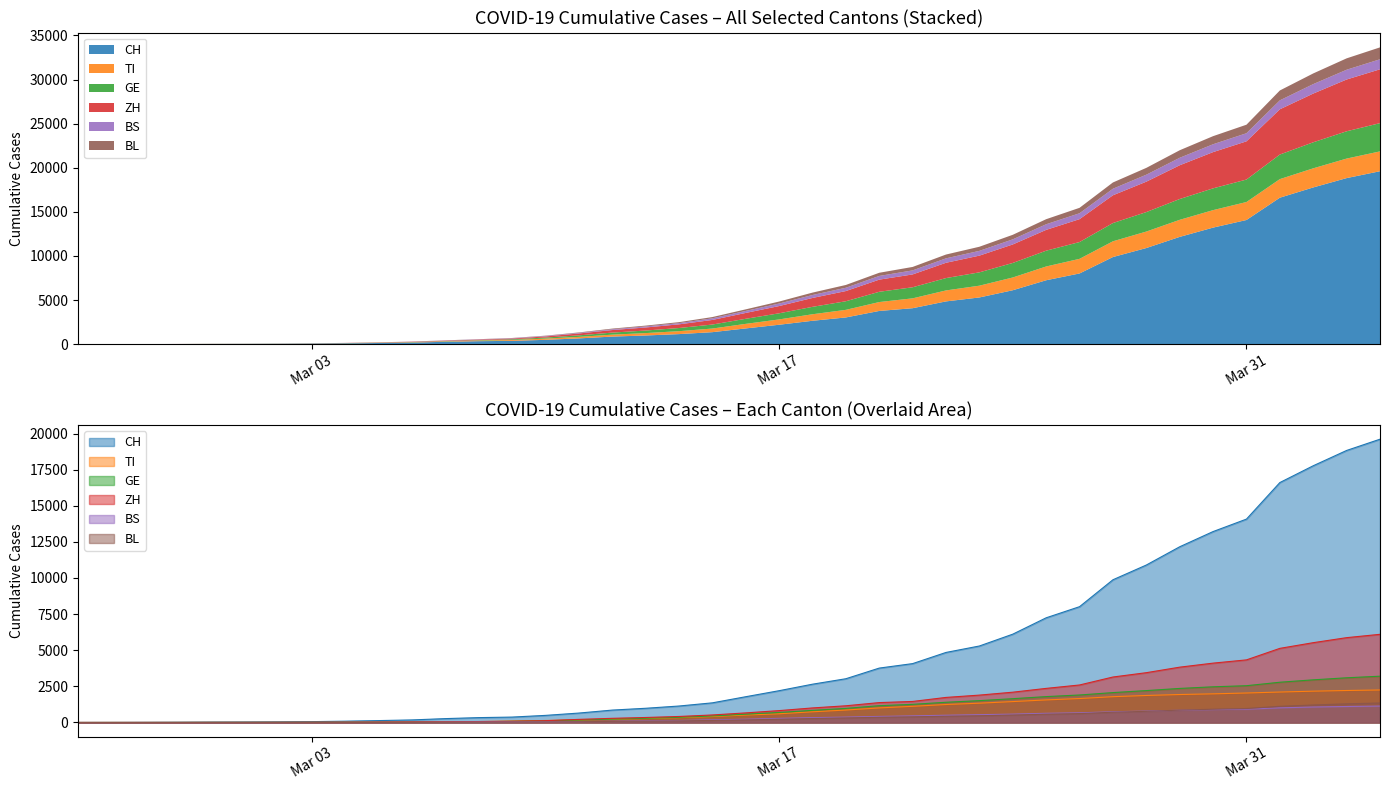

True or false: BL and BS intersect in this chart.

True